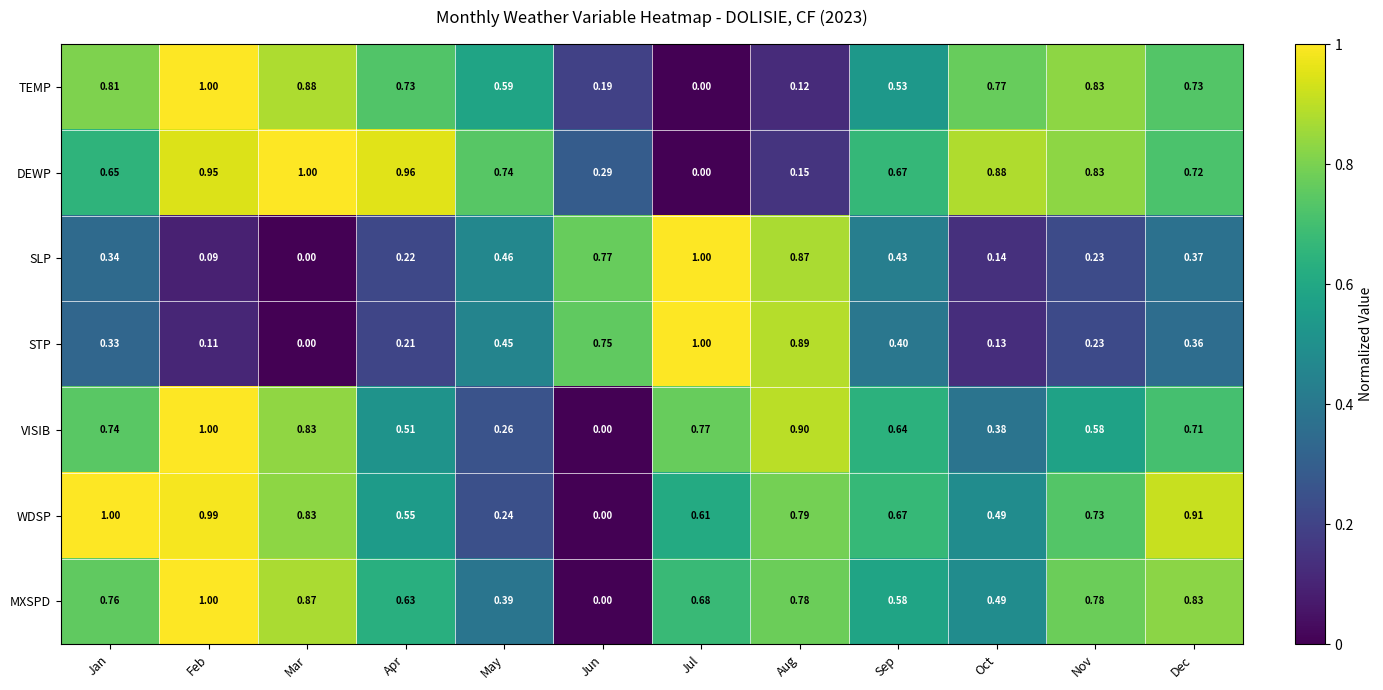

List the labels in order of WDSP value, largest first.

Jan, Feb, Dec, Mar, Aug, Nov, Sep, Jul, Apr, Oct, May, Jun